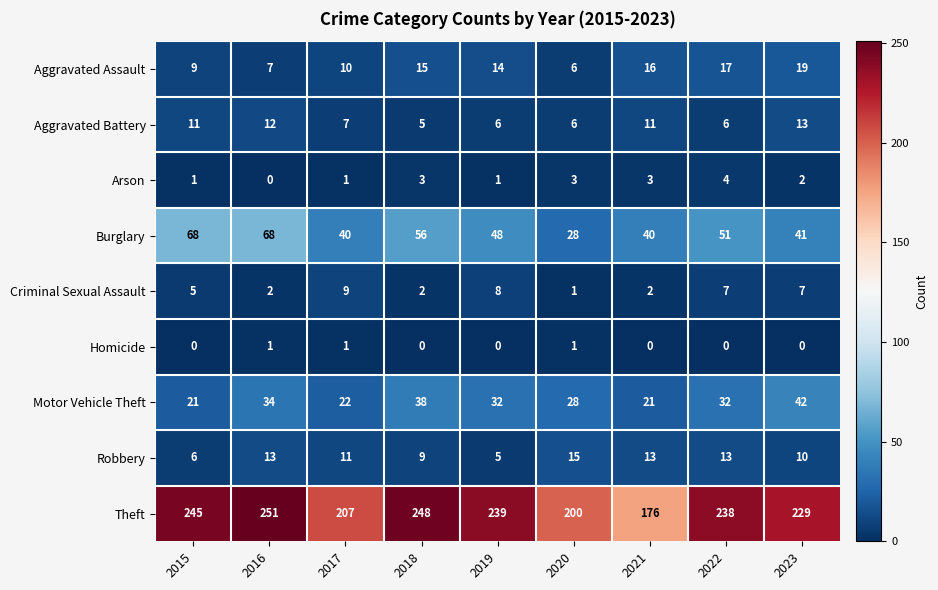

At which category is the sum across all series the highest?

2016